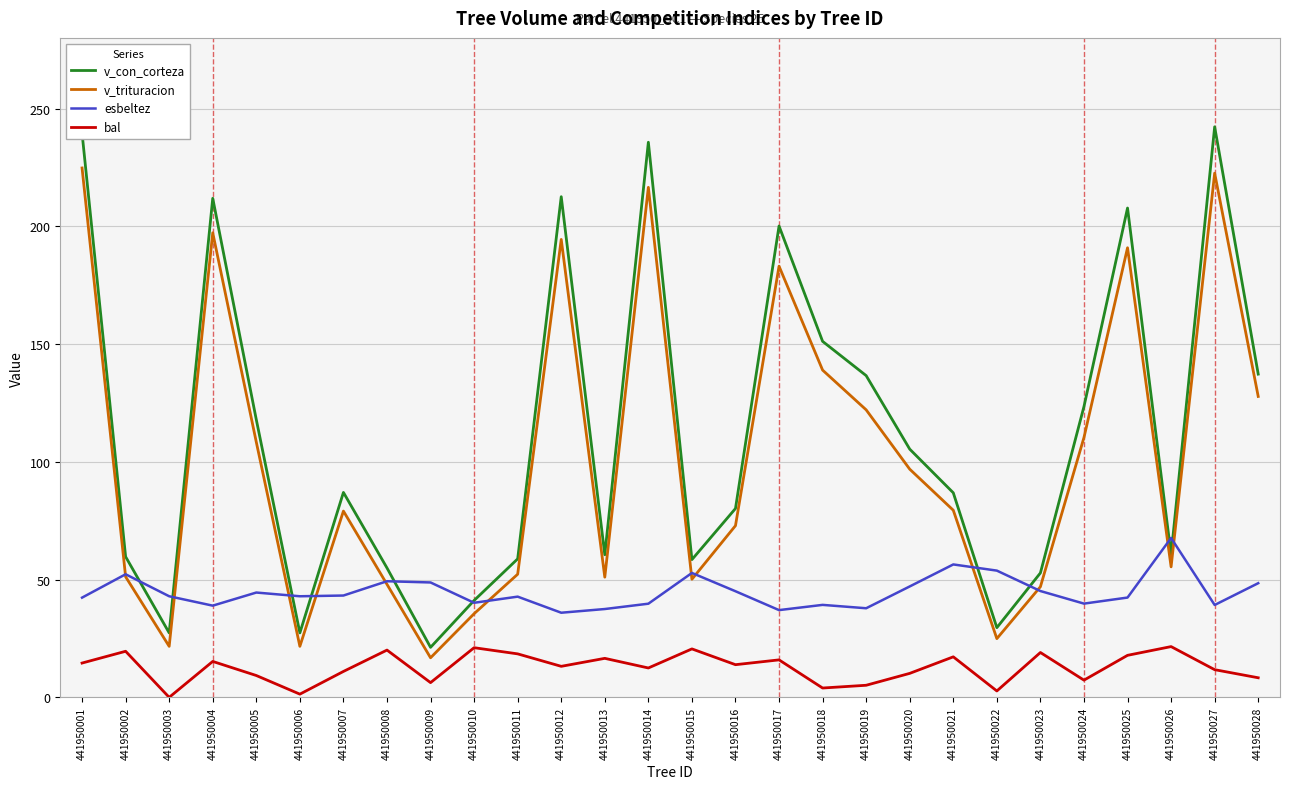

Is this an area chart (filled region under the line)?

No